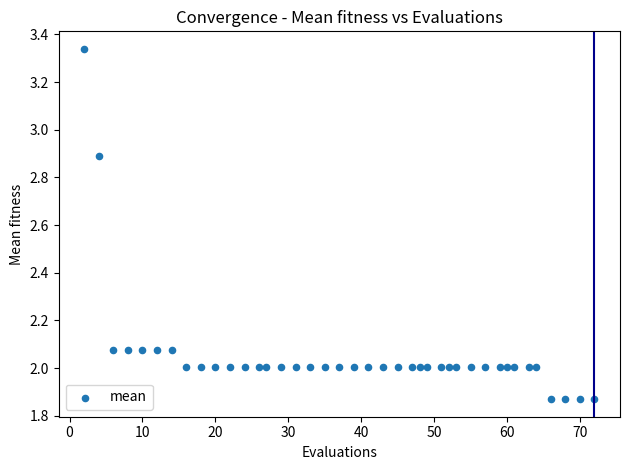

What is the range of Y values (max minus min)?

1.5